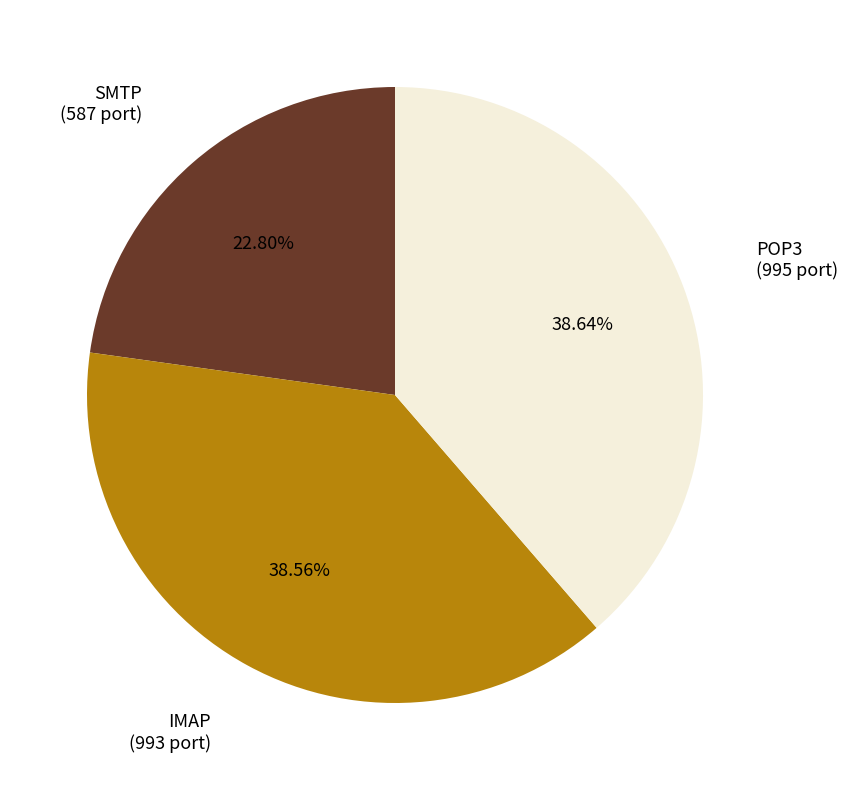

Is it true that IMAP is 45% of the pie?

False